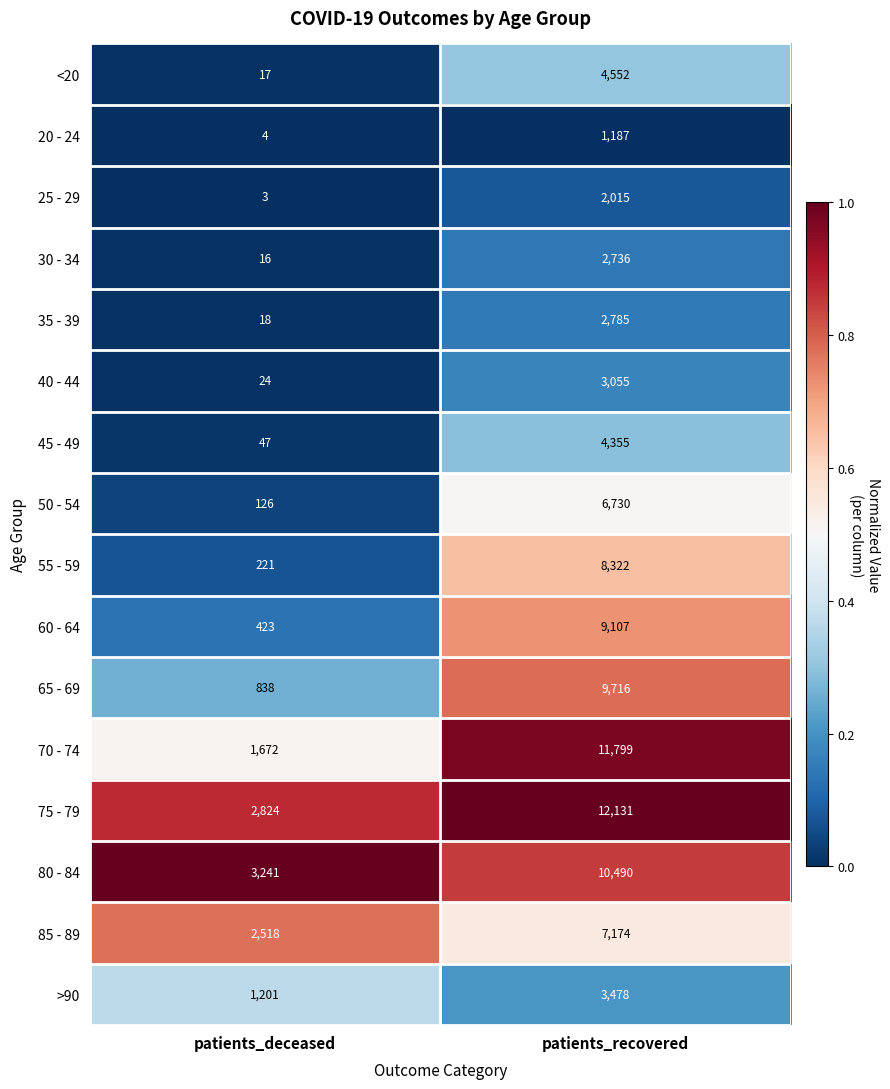

The value of 25 - 29 at patients_deceased is 3. True or false?

True